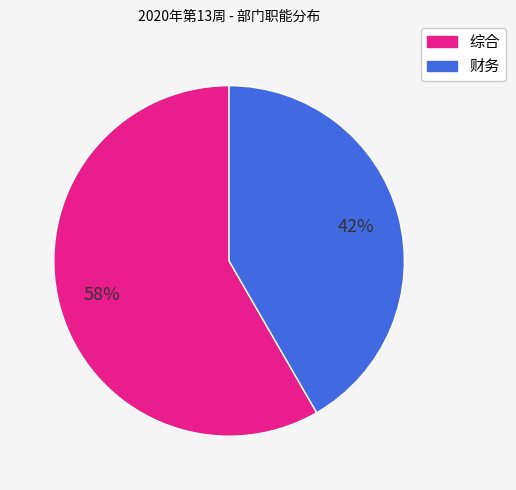

What is the largest slice in the pie chart?

综合